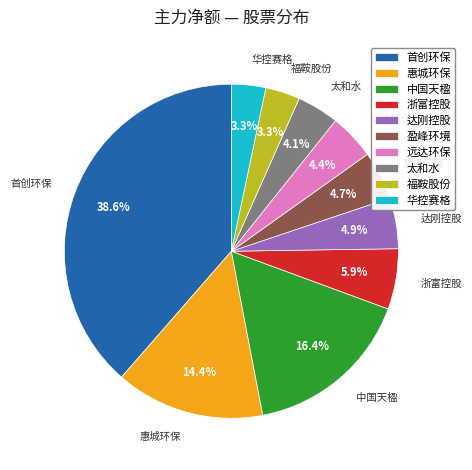

How much of the chart is everything except 远达环保?

95.6%